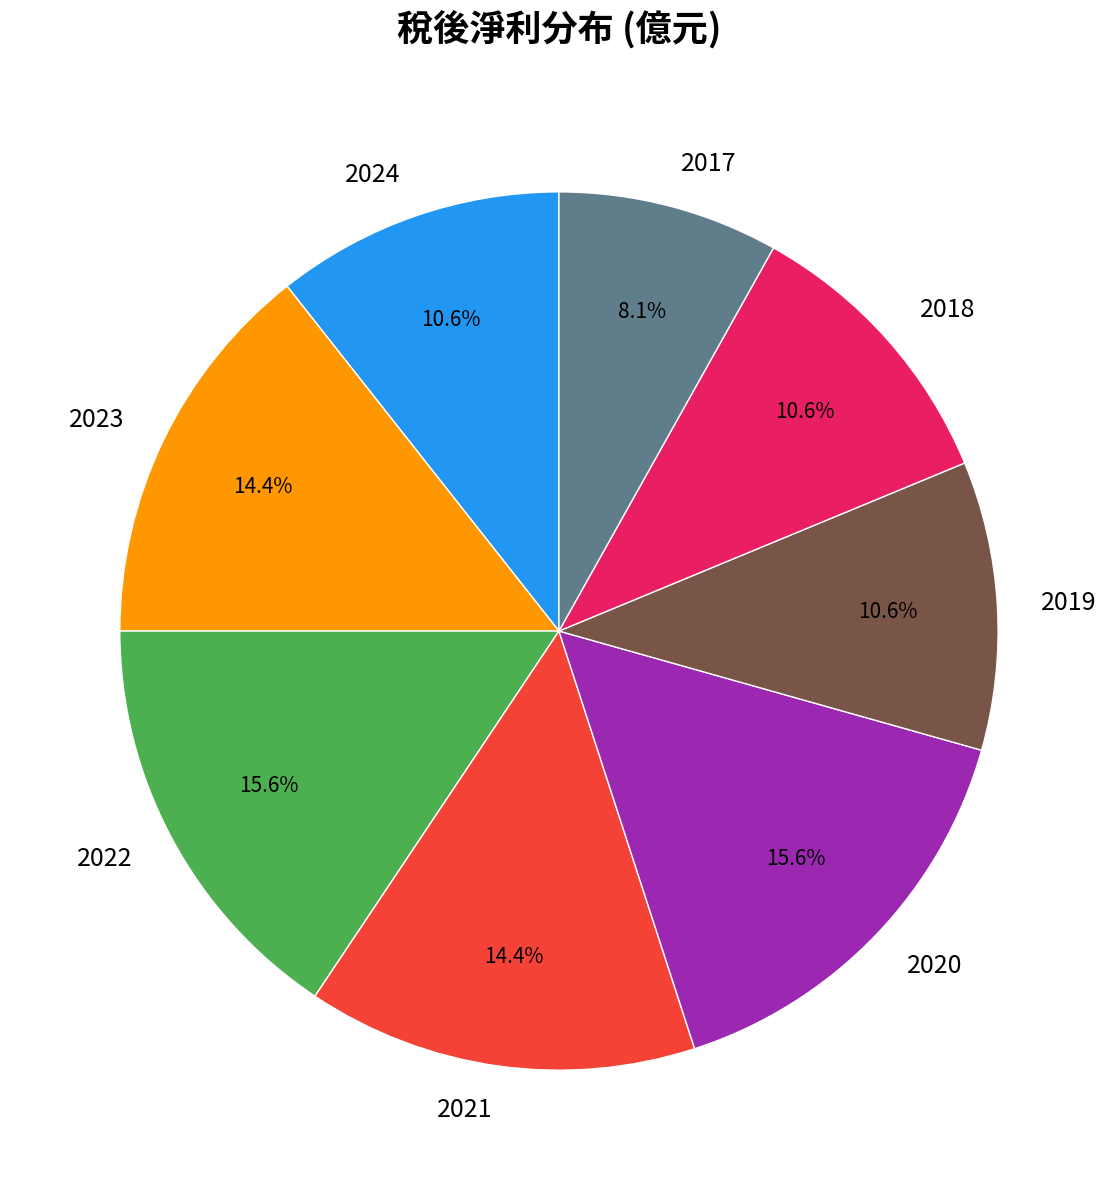

The 2024 slice represents 1% of the pie. True or false?

False